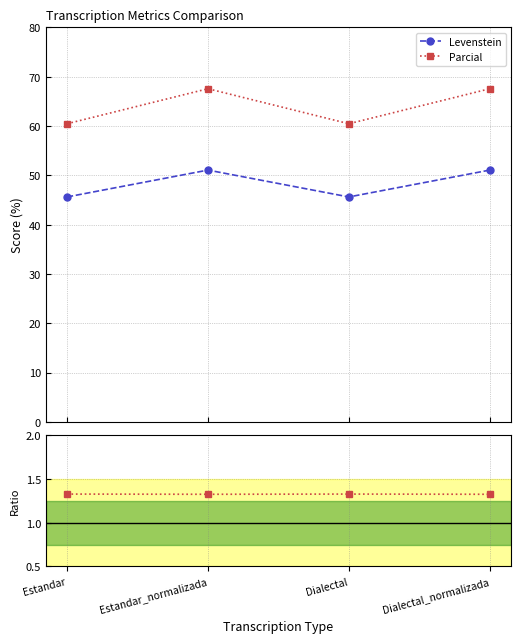

Reading left to right, list all the values displayed in this chart.

Levenstein: 45.6	51.1	45.6	51.1
Parcial: 60.5	67.6	60.5	67.6
Ratio Parcial/Levenstein: 1.3	1.3	1.3	1.3